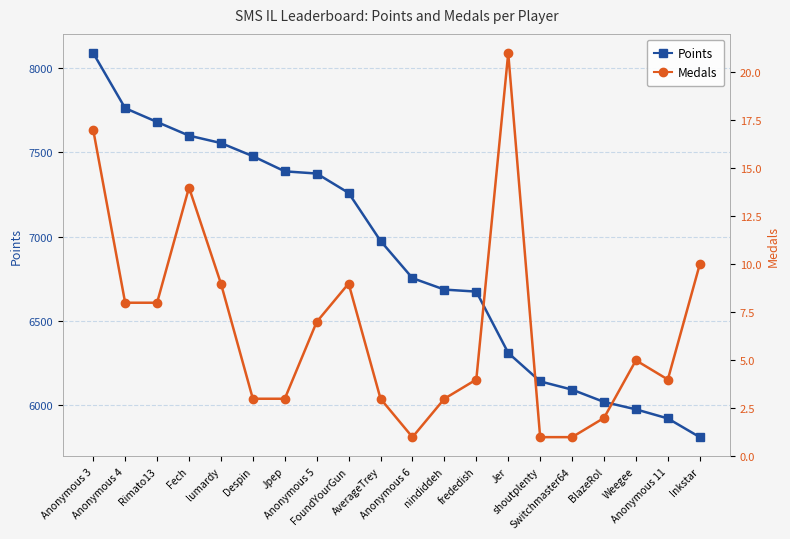

True or false: Points has more than 1 interior local peaks.

False